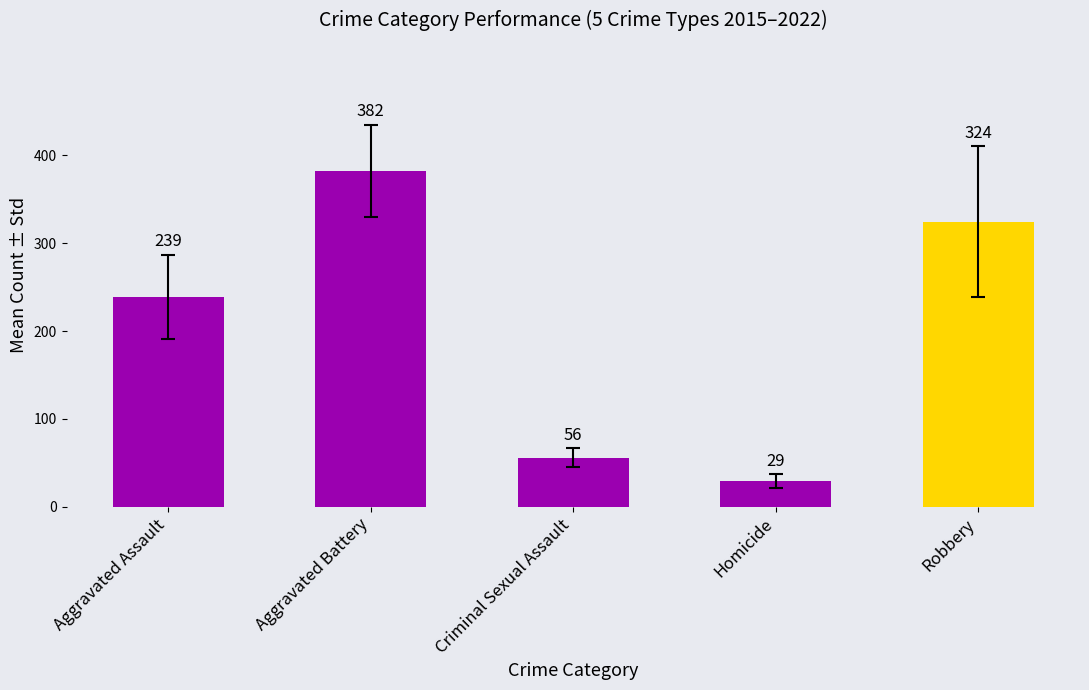

Is it true that Homicide equals 29 at 2022?

True